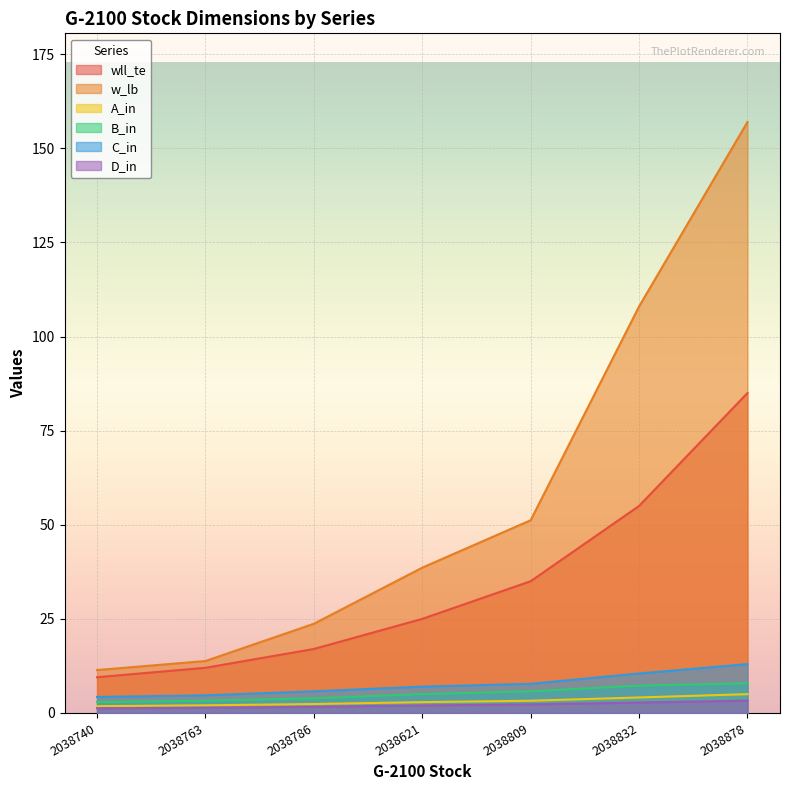

How many D_in values are between 1 and 2?

4